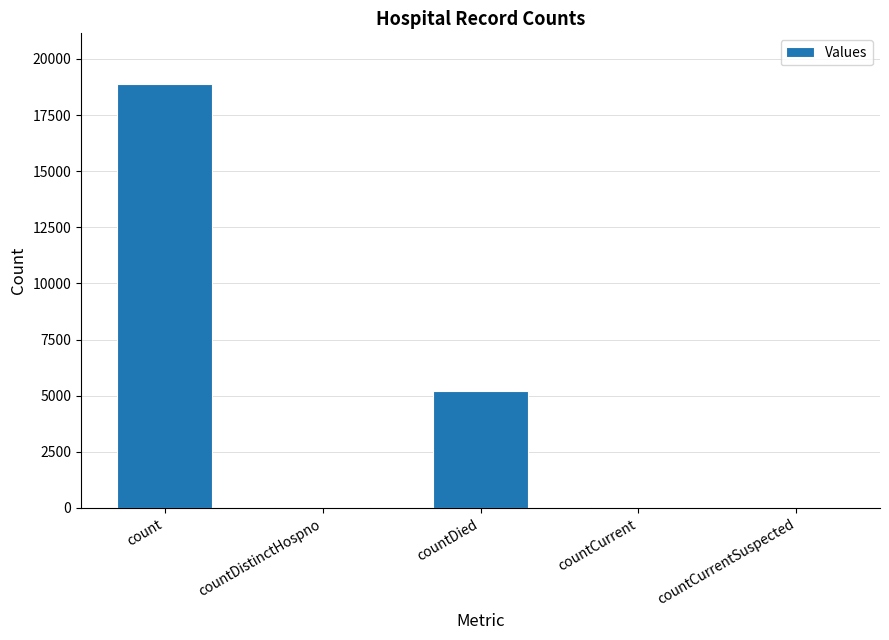

At which label does the data first exceed 44?

count